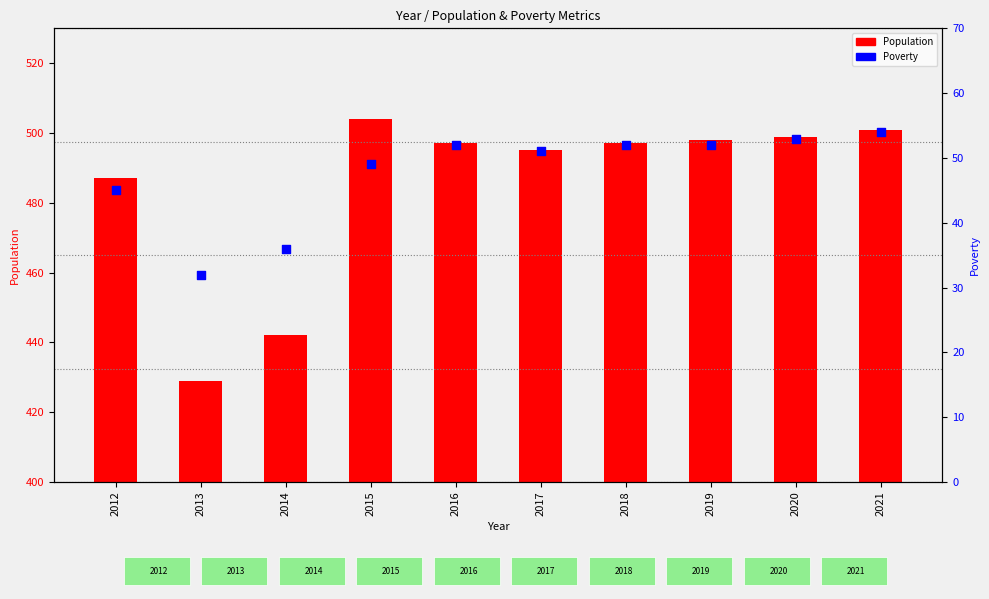

What is the total value across all series at 2021?

555